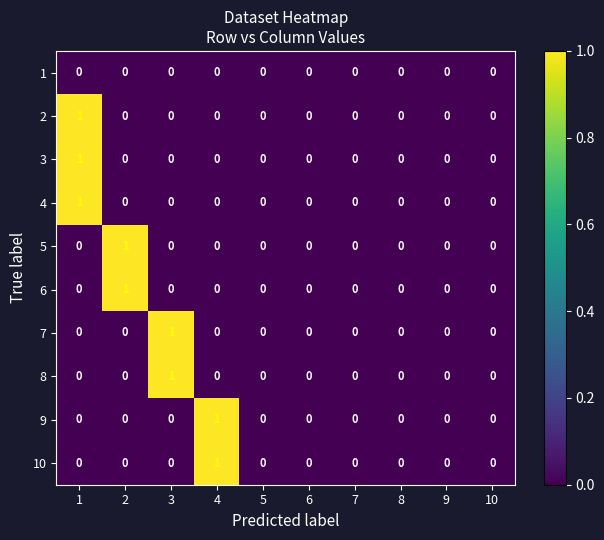

The value of 9 at 5 is -1. True or false?

False